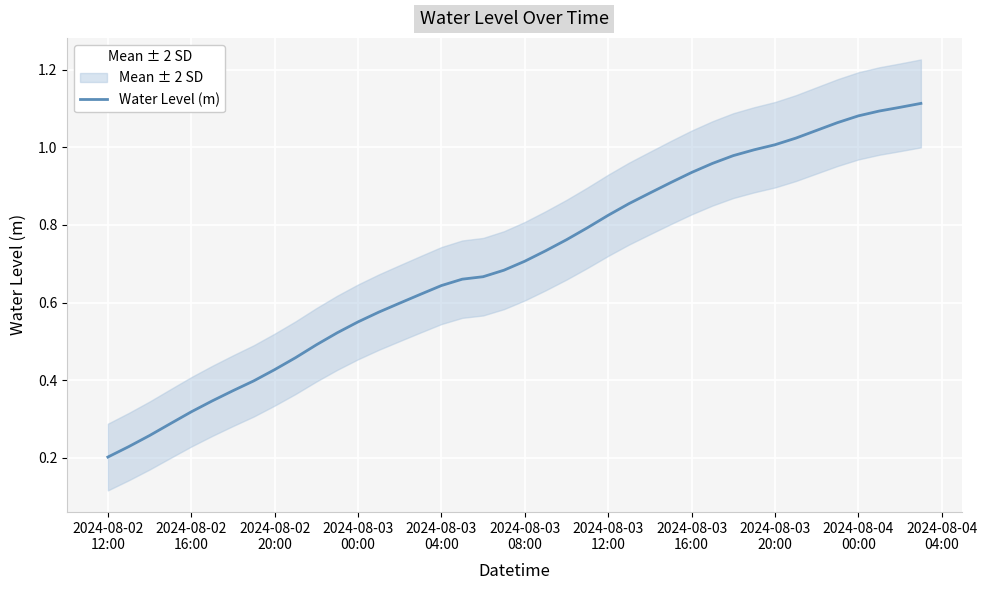

What is the average value?

0.7